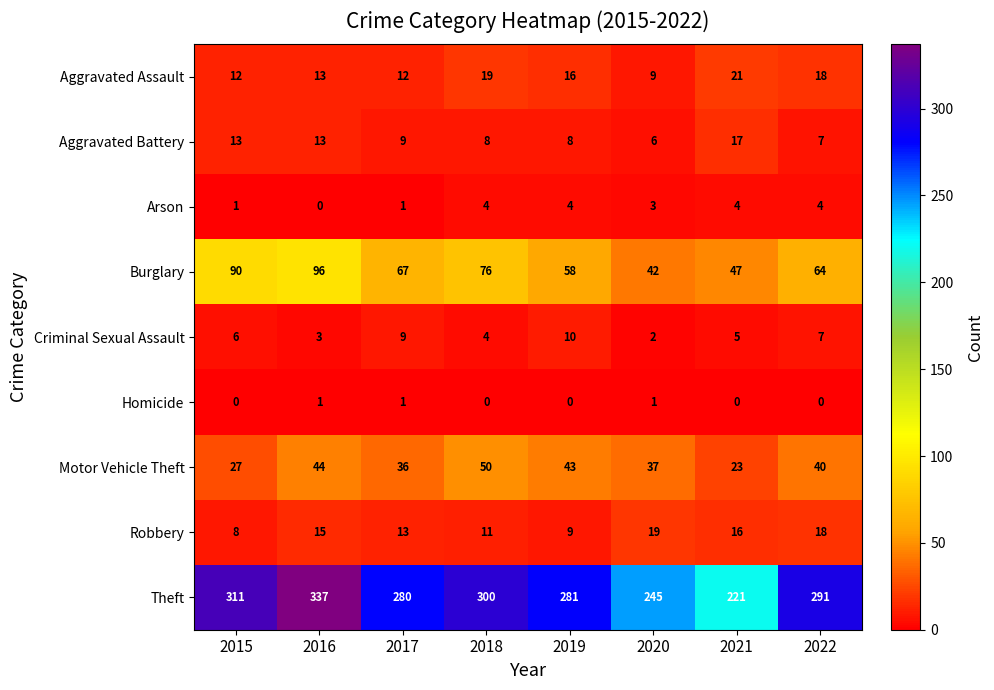

What is the sum of all Homicide values?

3